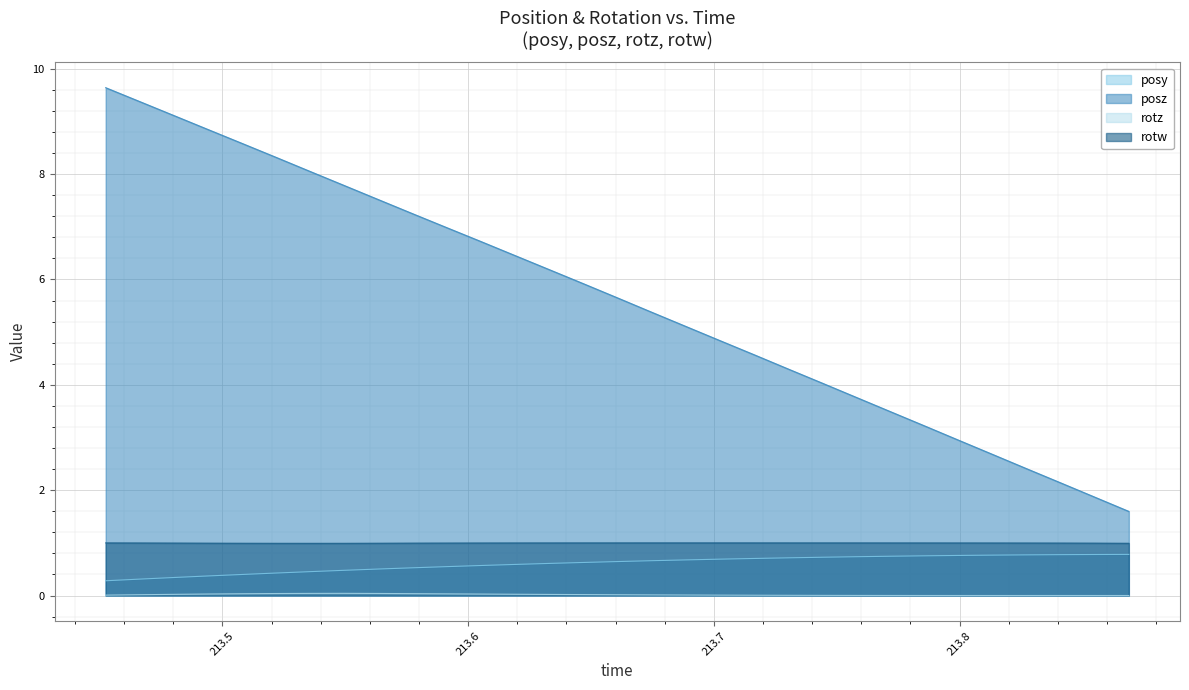

True or false: rotz has more than 0 points higher than both neighbors.

True